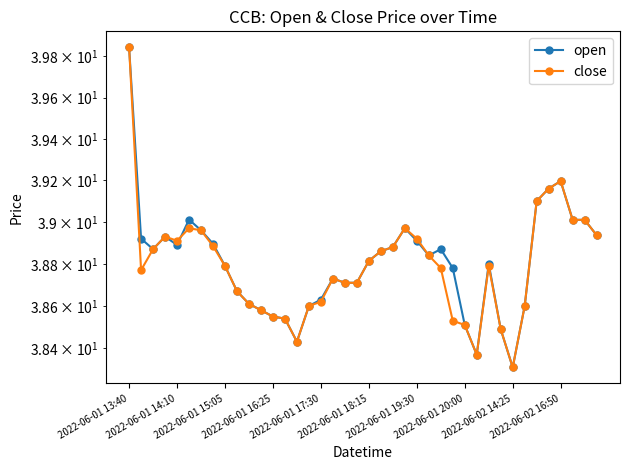

What is the highest value of the close series?

39.8